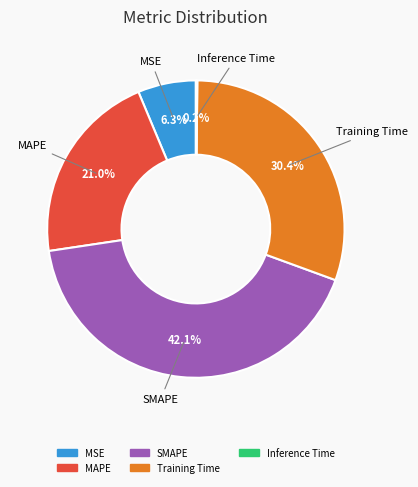

What percentage is NOT represented by MAPE?

79.0%